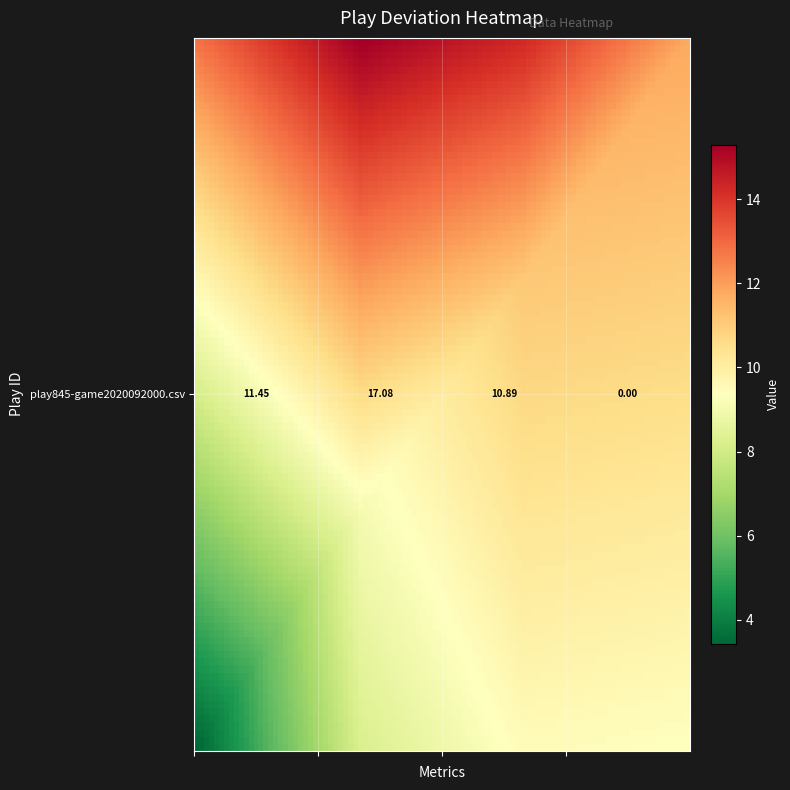

How many values are below 11?

2